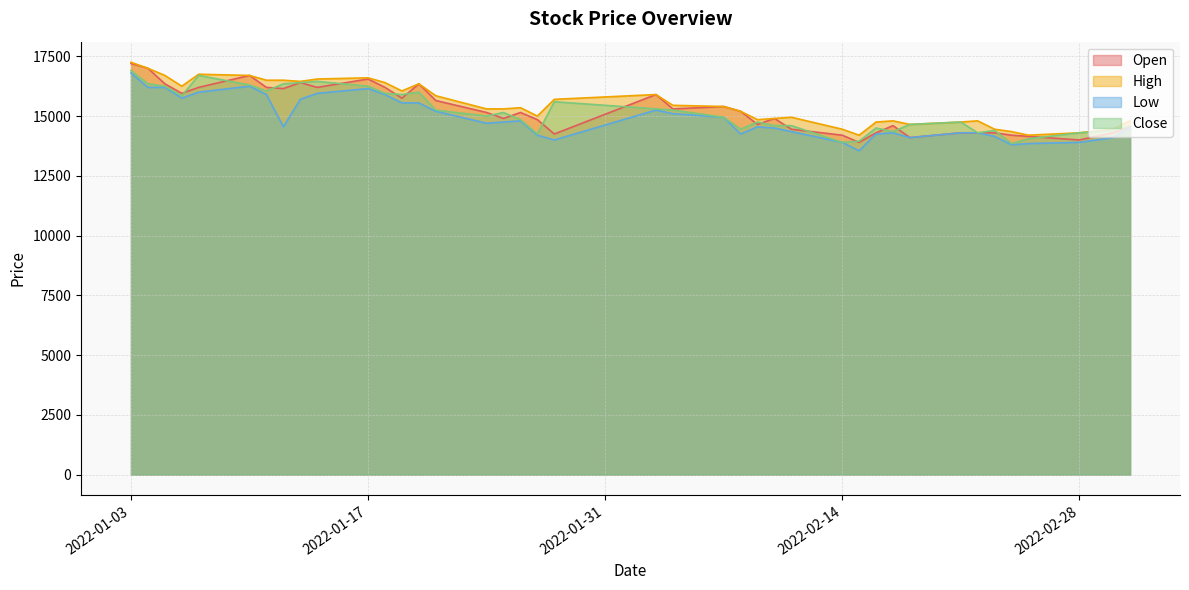

What is the difference between the second highest and second lowest values in the Close series?

2800